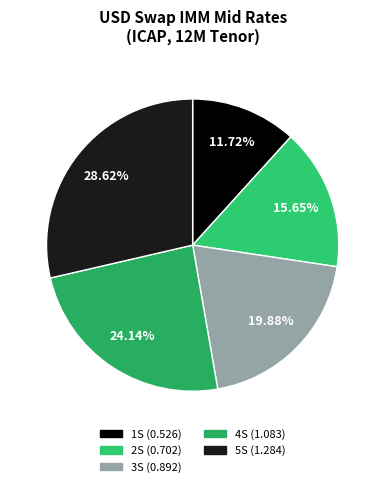

Does 4S represent more than half of the total?

No